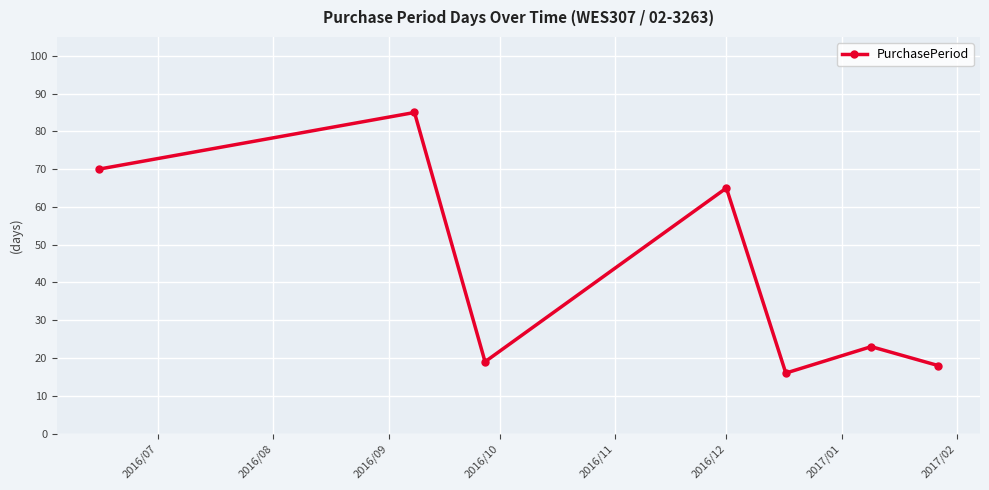

What is the maximum value shown in the chart?

85